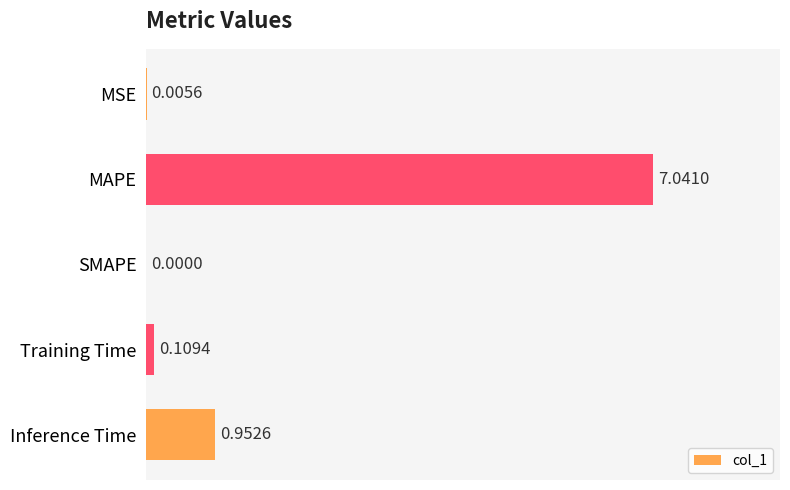

Where is the data nearest to the value 3?

Inference Time